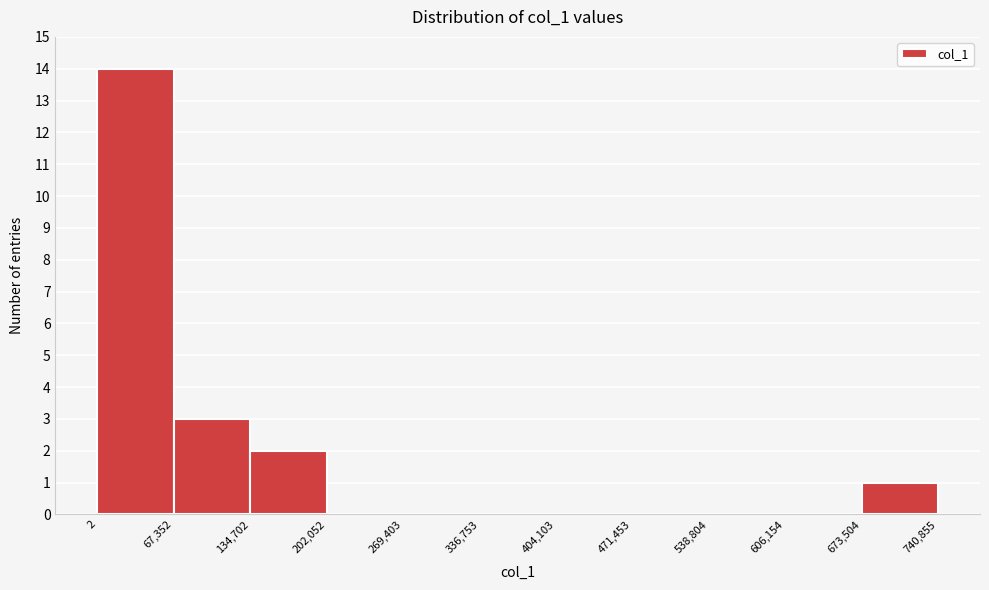

Which range on the x-axis has the tallest bar?

2 to 67,352